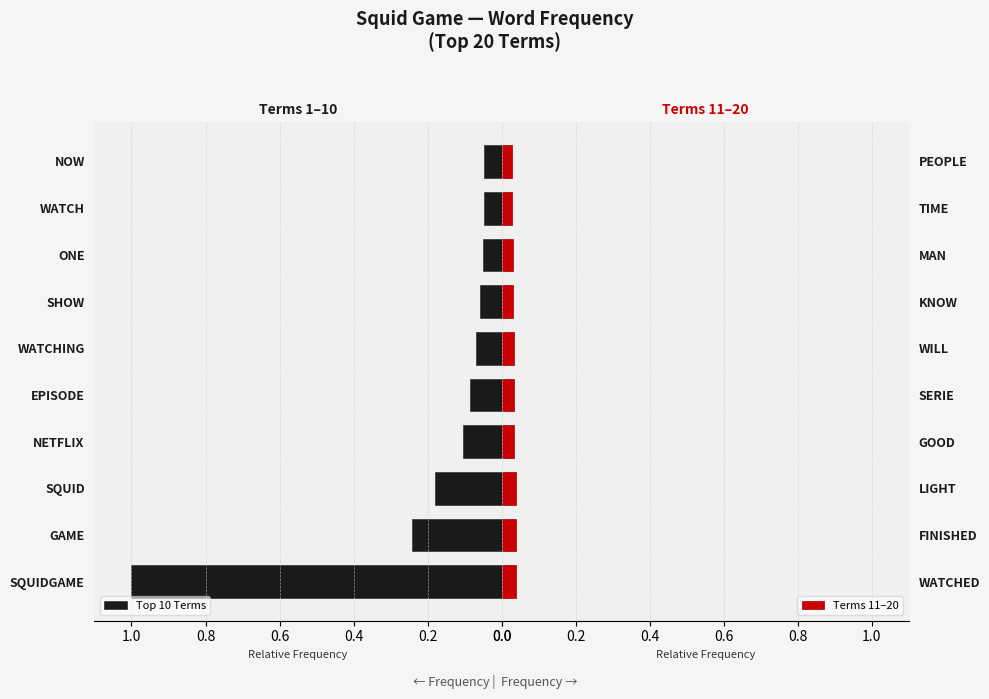

What is the difference between the maximum and second lowest values in the Top 10 Terms series?

1.0